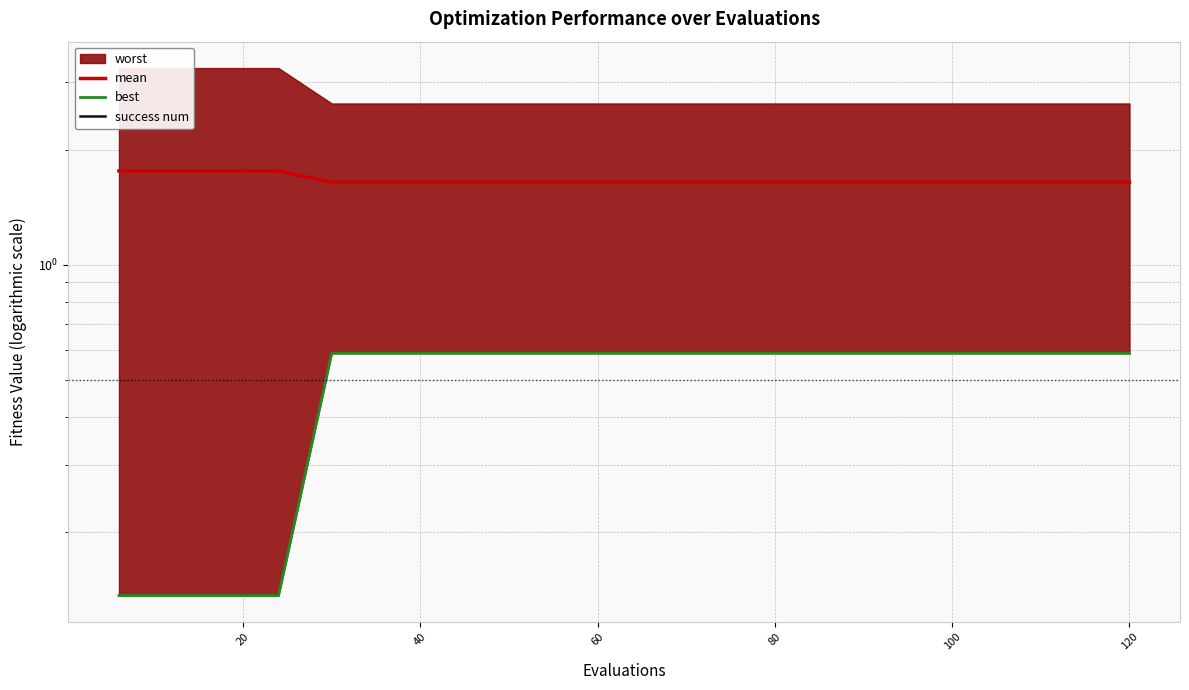

Which series has the largest range (max minus min)?

best